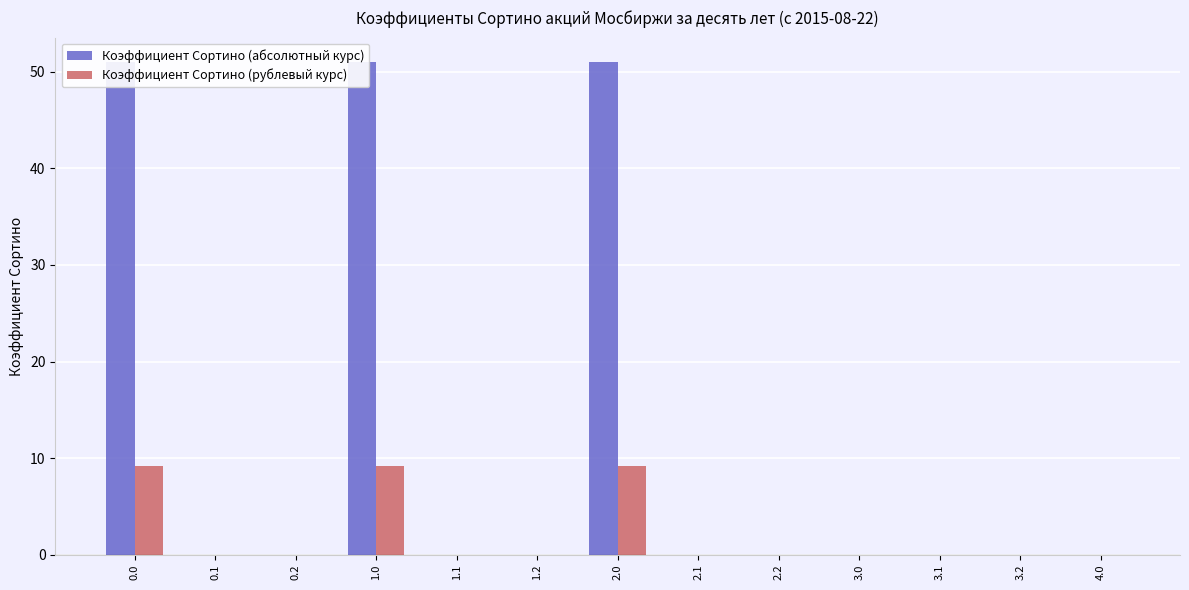

List the series in order of their peak value, highest first.

Коэффициент Сортино (абсолютный курс), Коэффициент Сортино (рублевый курс)